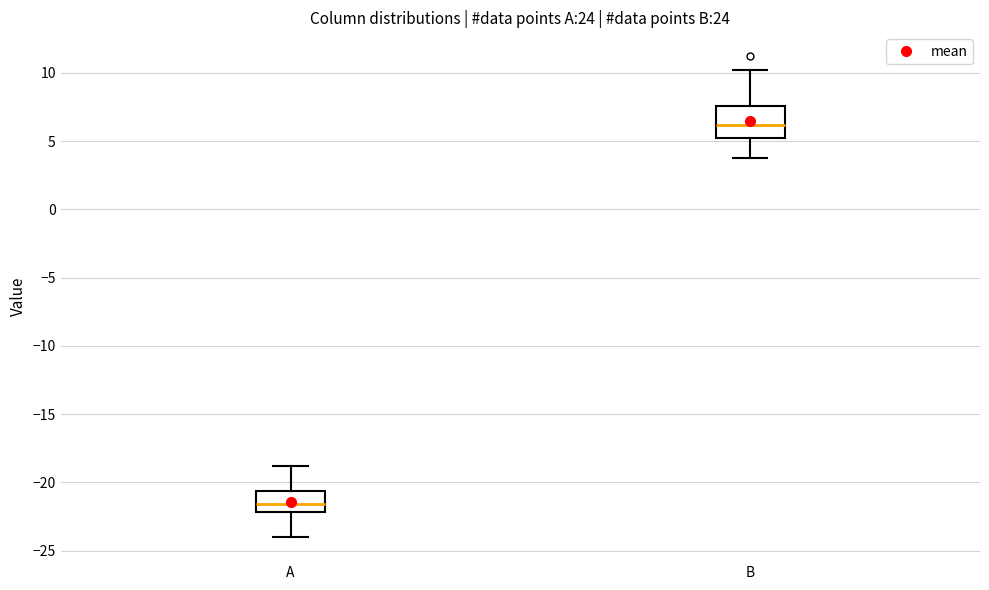

Reading left to right, read every box against the y-axis: the position of its median line, the range the box covers, and the ends of its whiskers. The values are not printed on the chart, so give them approximately, as read against the axis.

A: median -21.5, box -22.0 to -20.5, whiskers -24.0 to -19.0
B: median 6.0, box 5.0 to 7.5, whiskers 4.0 to 10.0